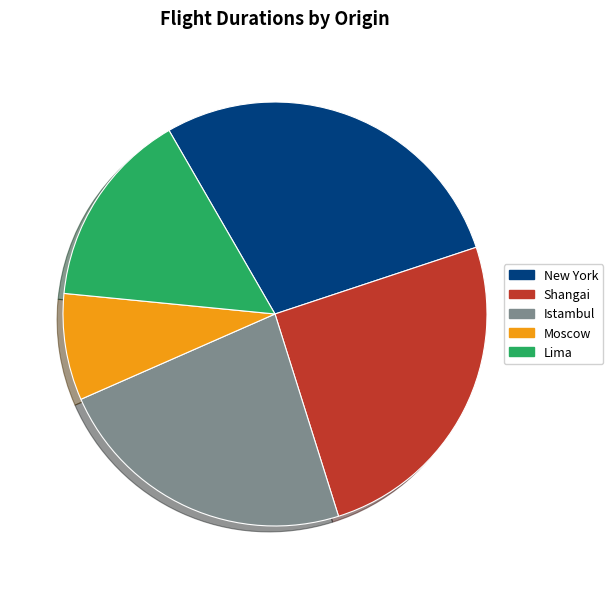

Which slice is the largest?

New York